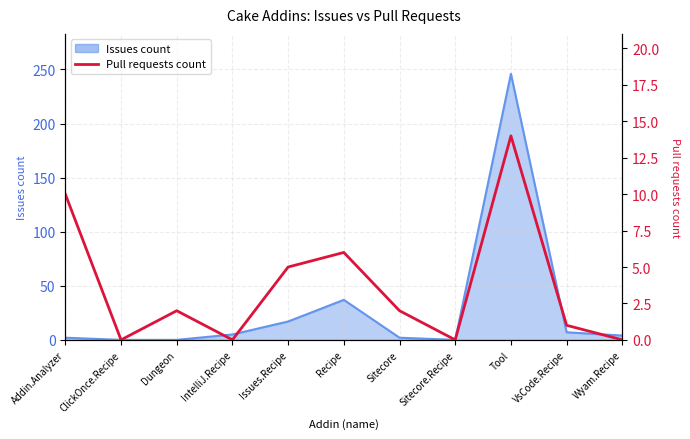

True or false: the data has more than 1 interior local peaks.

True